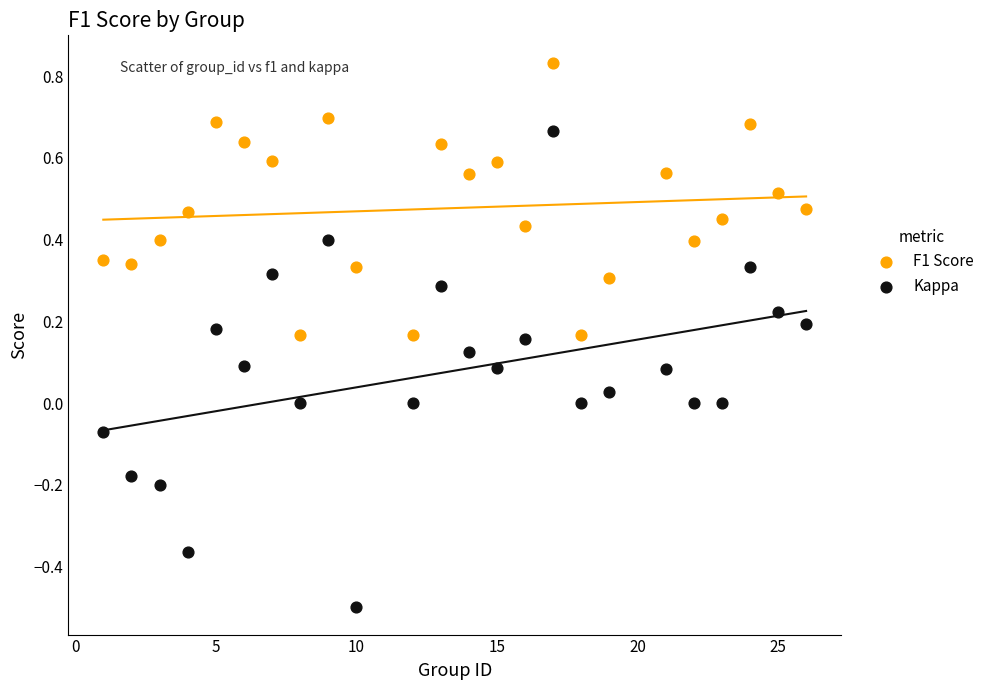

Which series reaches the maximum Y coordinate?

F1 Score